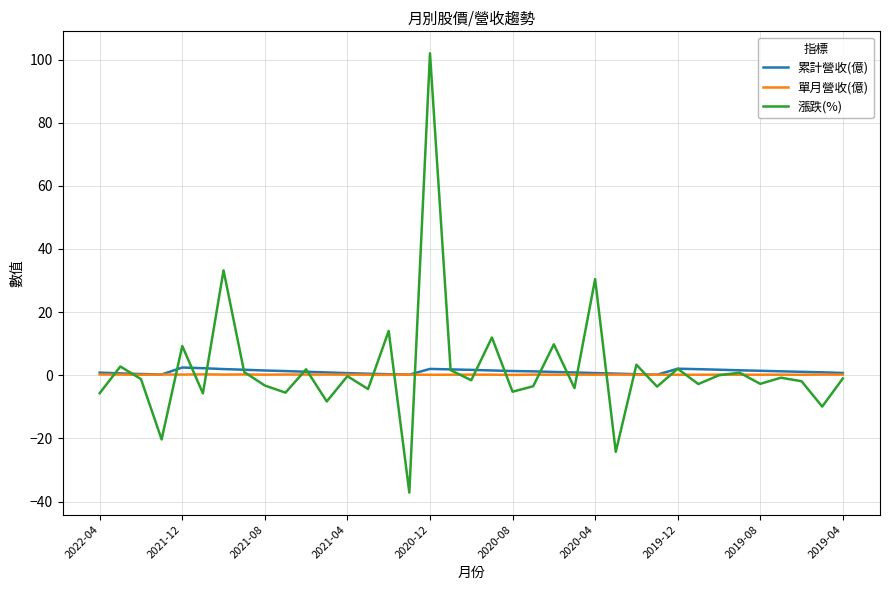

What is the greatest value displayed?

102.0